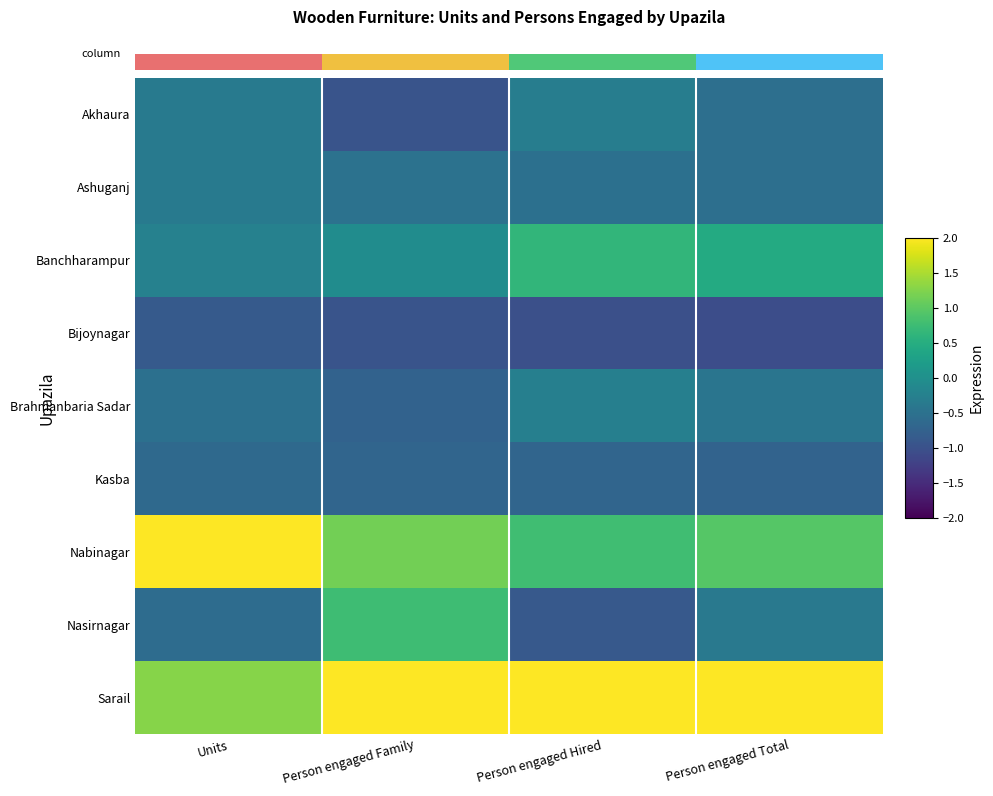

What is the maximum value for Nabinagar?

2.3